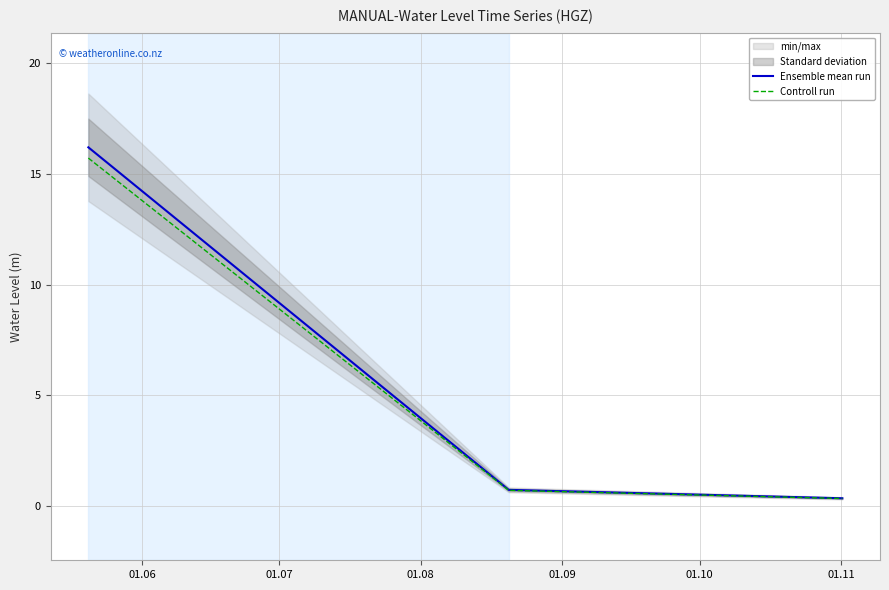

What is the highest value of the Controll run series?

15.7